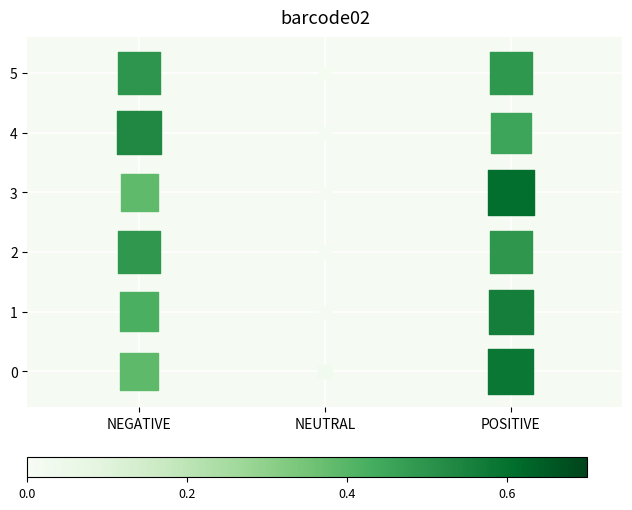

What is the range of Y values (max minus min)?

5